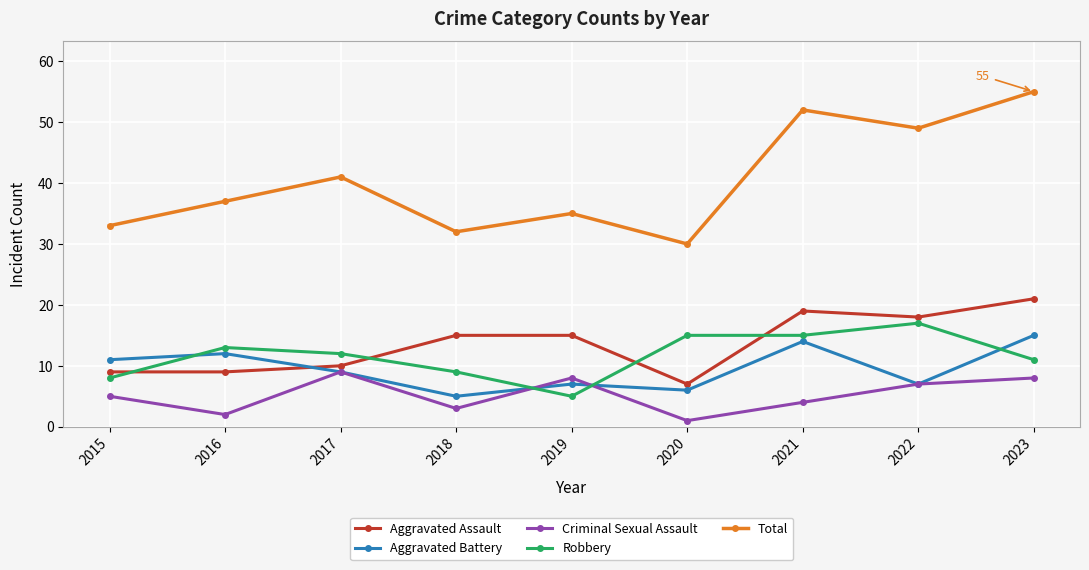

How many times do Aggravated Battery and Aggravated Assault cross each other?

1